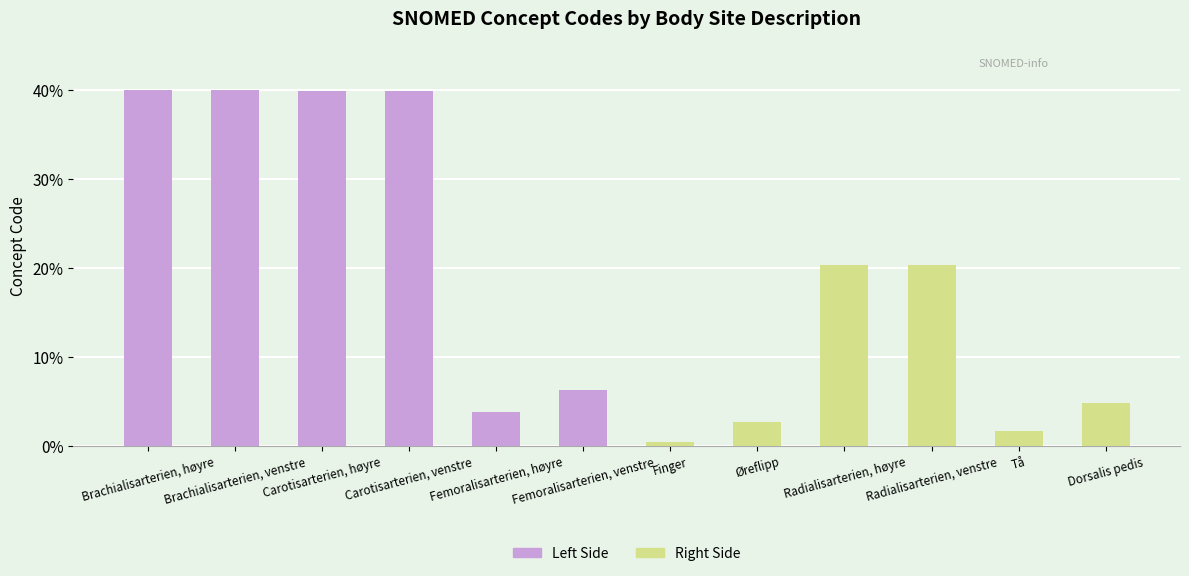

What is the value of the Right Side bar at the 3rd from the left?

20.4